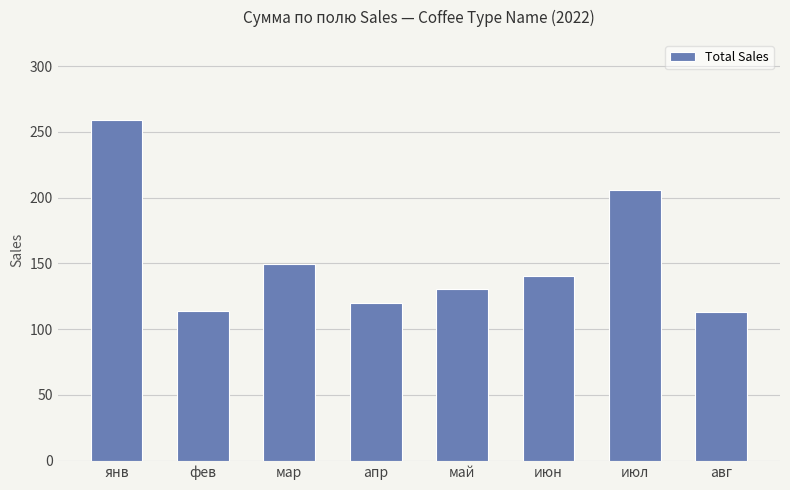

What is the change in value from май to июл?

+75.2